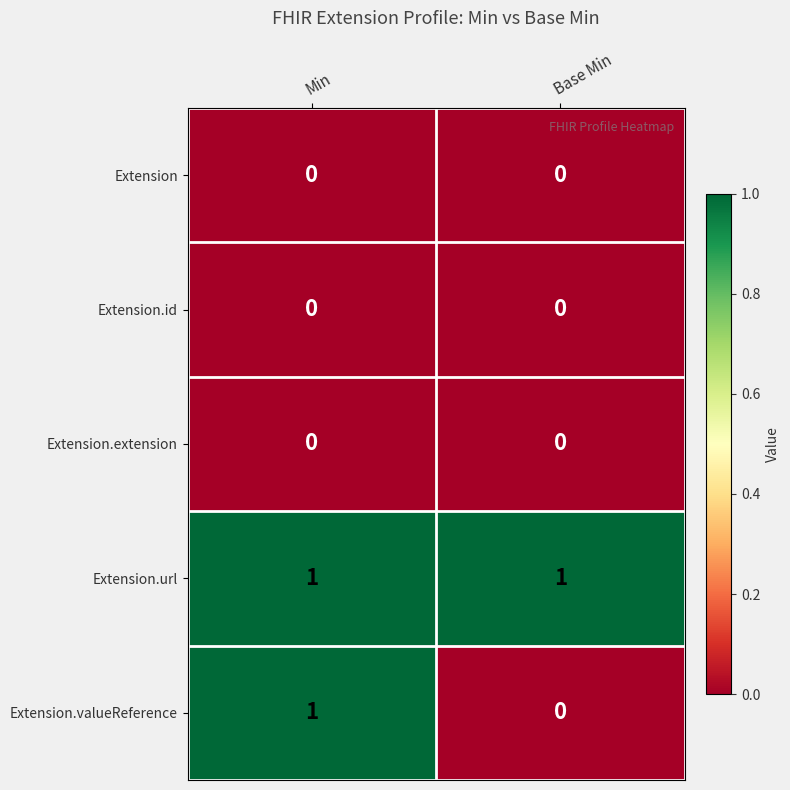

What is the maximum value shown in the chart?

1